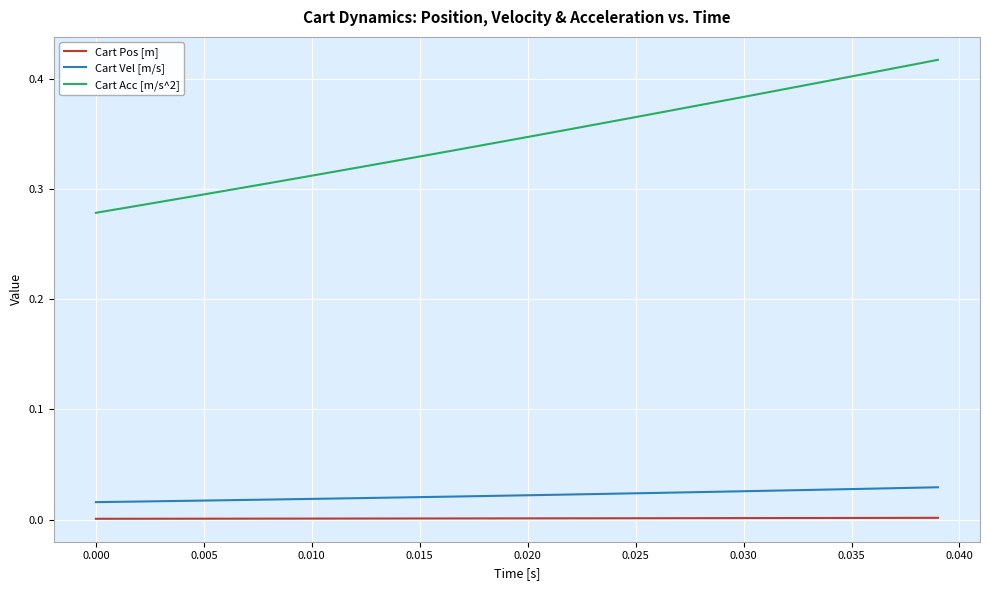

What is the difference between the second highest and second lowest values in the Cart Acc [m/s^2] series?

0.1